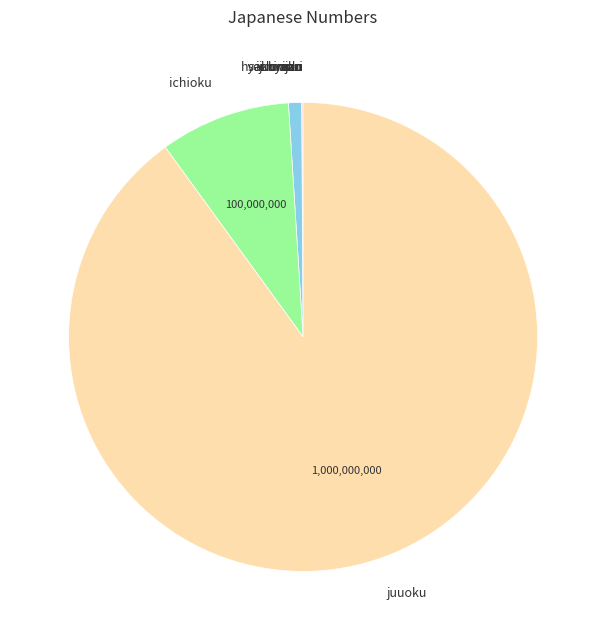

To the nearest percent, what is the average slice percentage?

10%